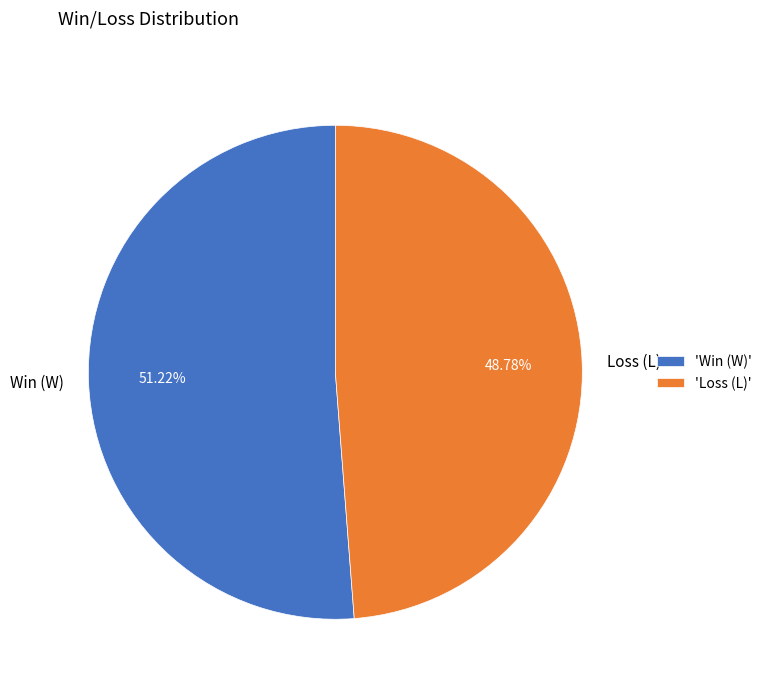

Combined, do Loss (L) and Win (W) account for over 50%?

Yes